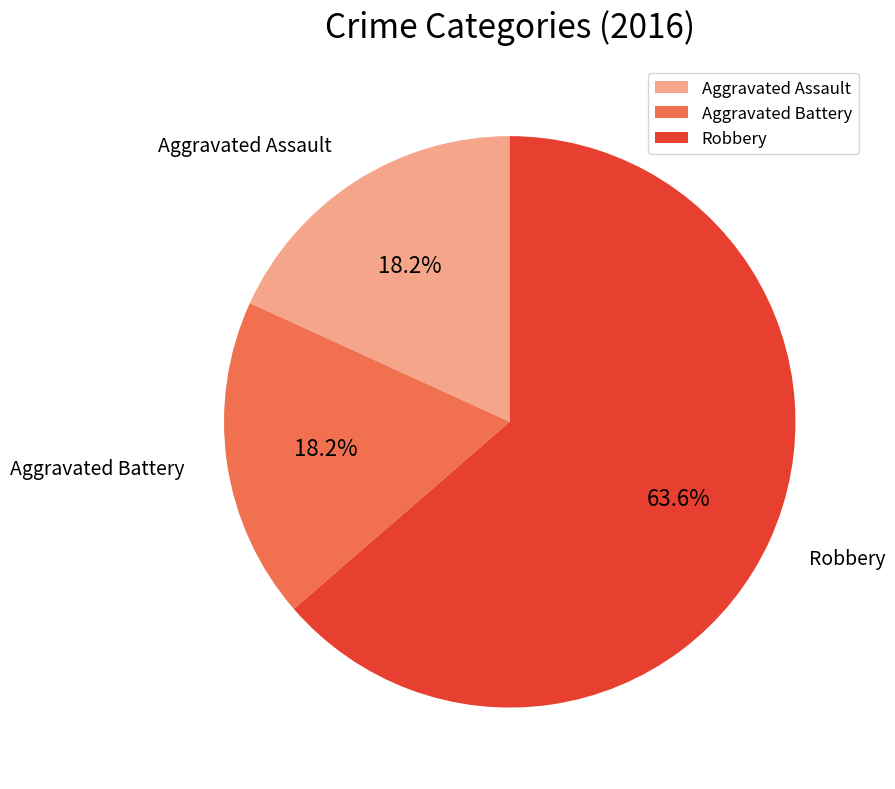

What percentage is the Robbery slice, to the nearest percent?

64%